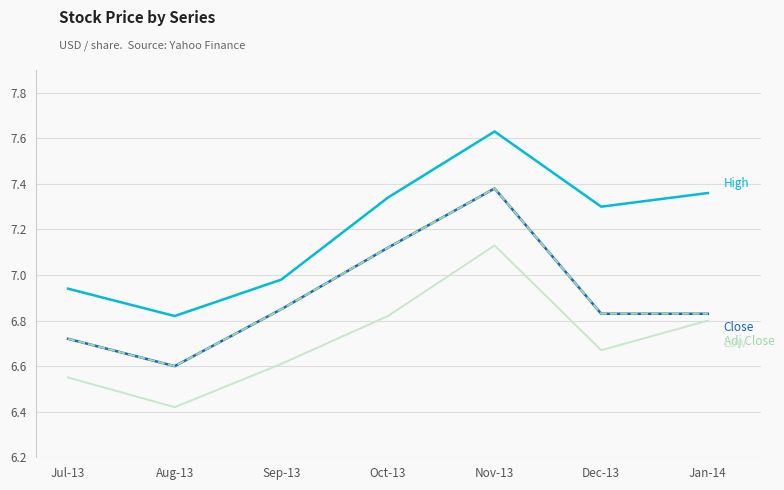

What is the total value across all series at Nov-13?

29.5